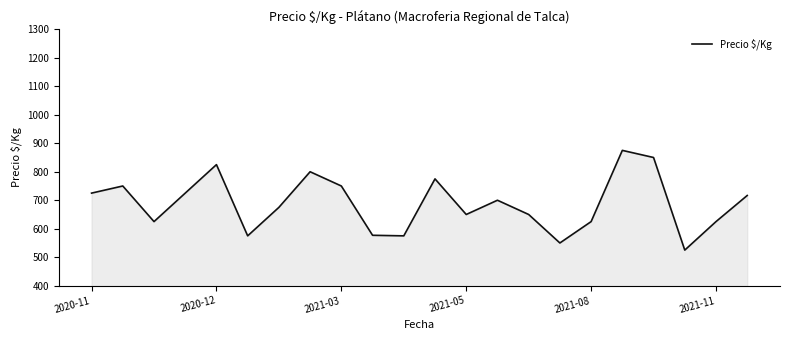

What is the smallest value displayed?

525.0